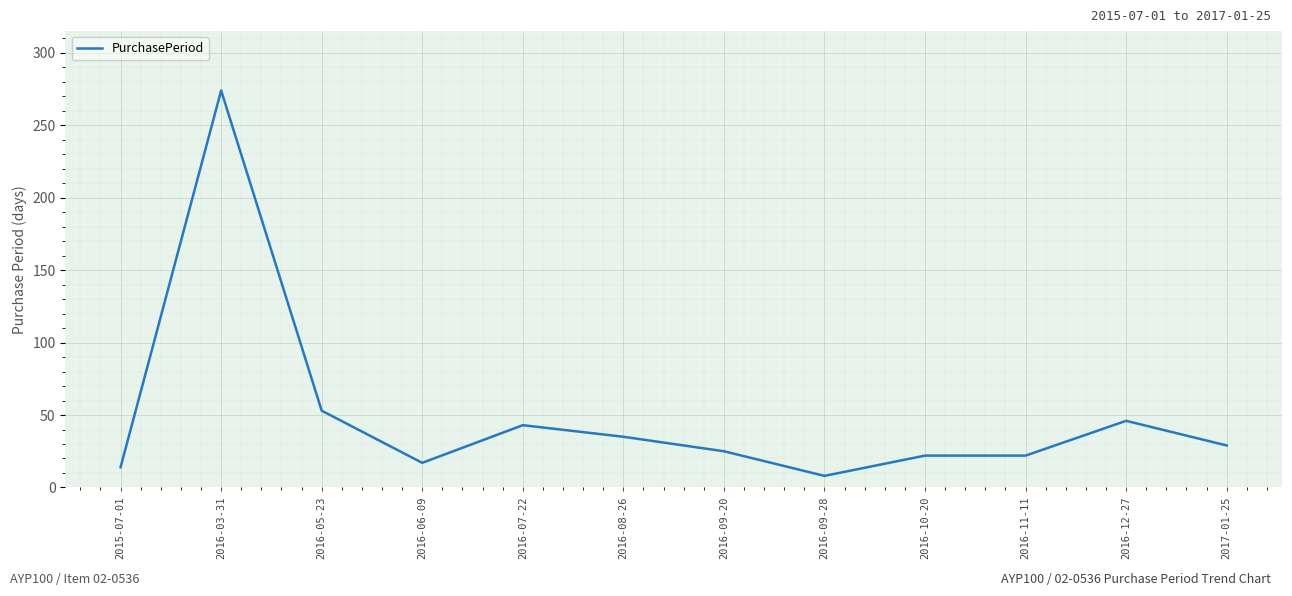

What is the approximate value at 2016-05-23?

53